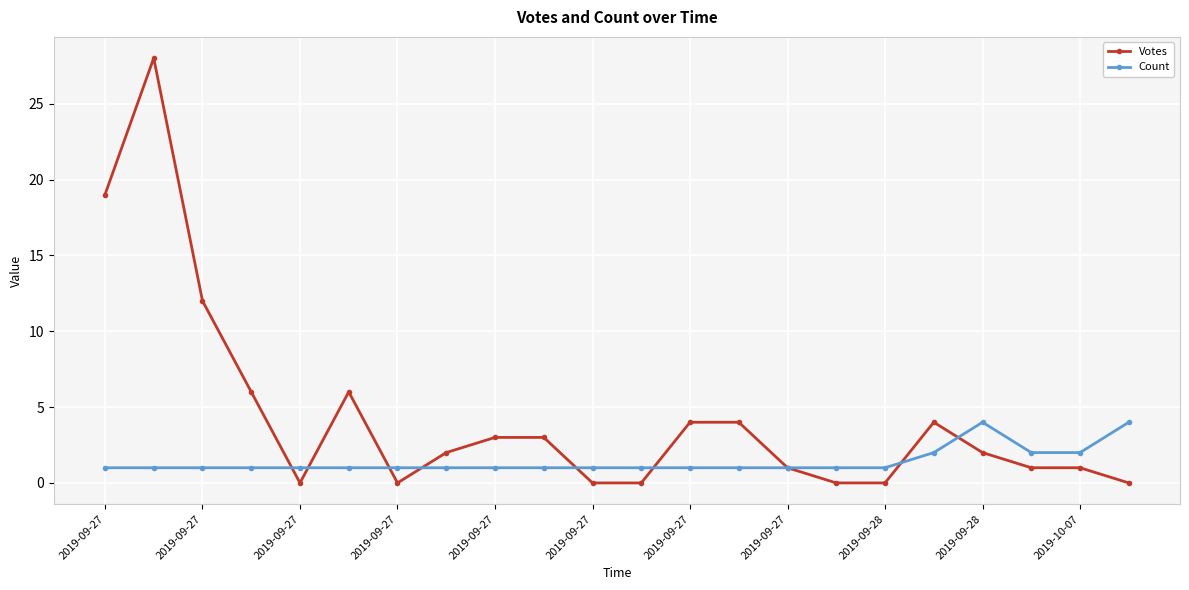

List the series in order of their overall mean, highest first.

Votes, Count